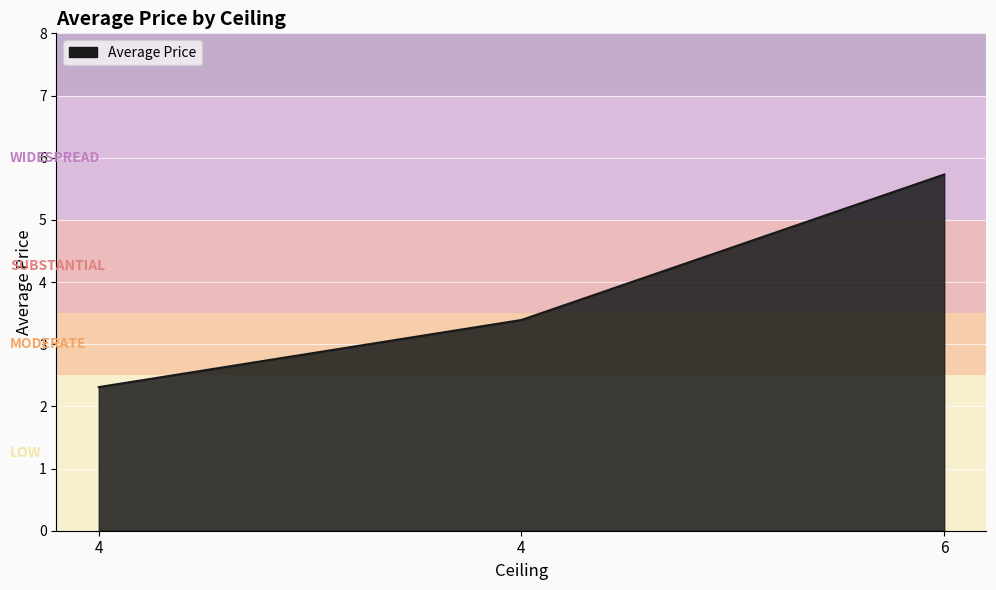

How many categories are shown in the chart?

3